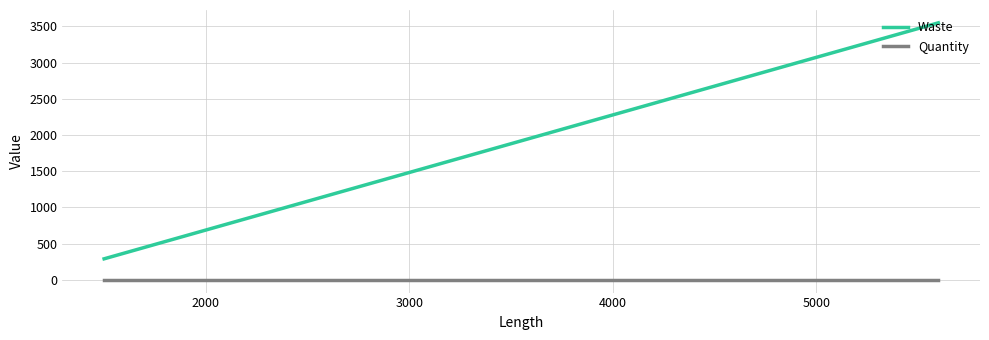

How many series are shown in this chart?

2